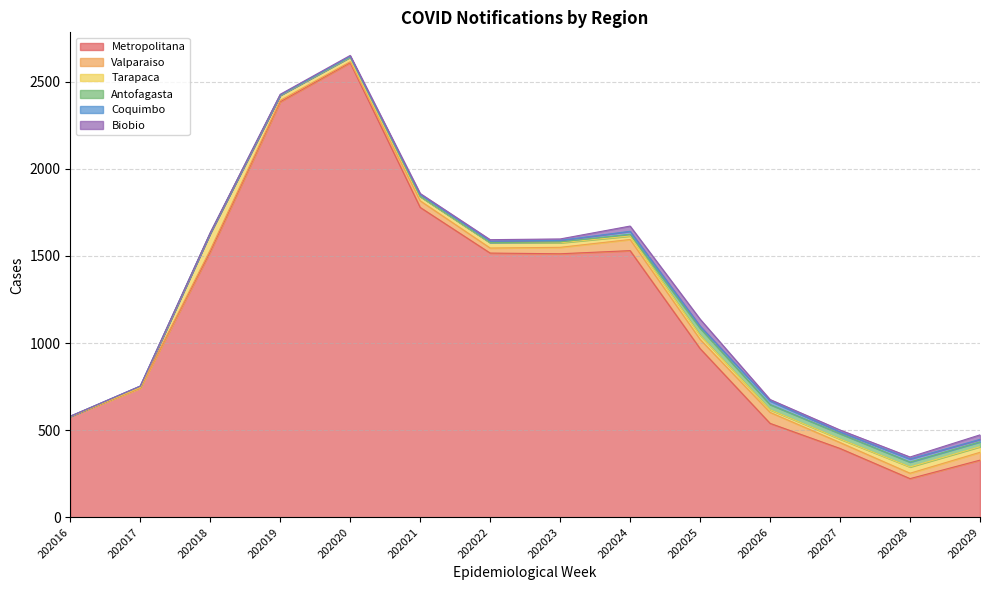

In Coquimbo, how many points are higher than both neighbors (excluding endpoints)?

4